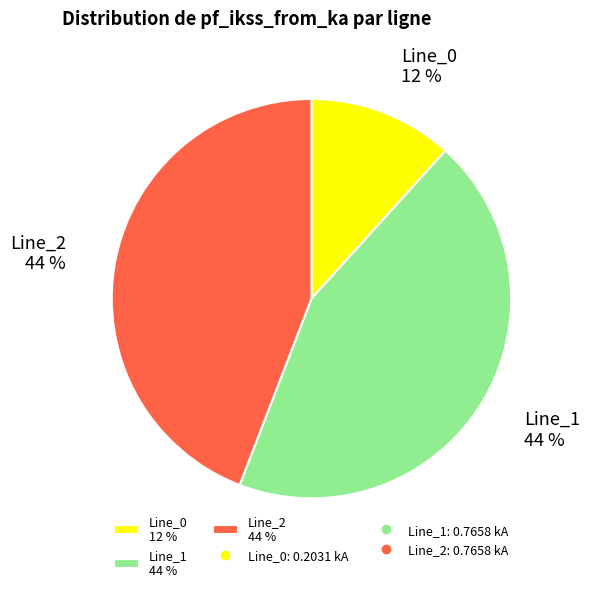

Combined, do Line_2 44 % and Line_1 44 % account for over 50%?

Yes